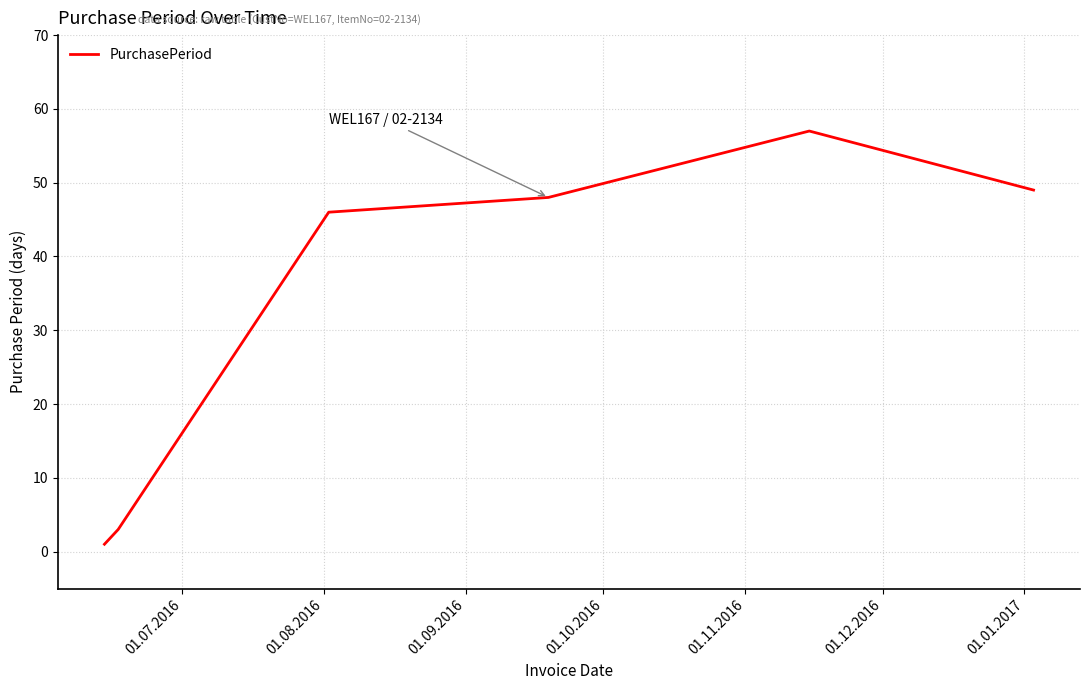

How many interior local peaks (higher than both neighbors) does the data have?

1